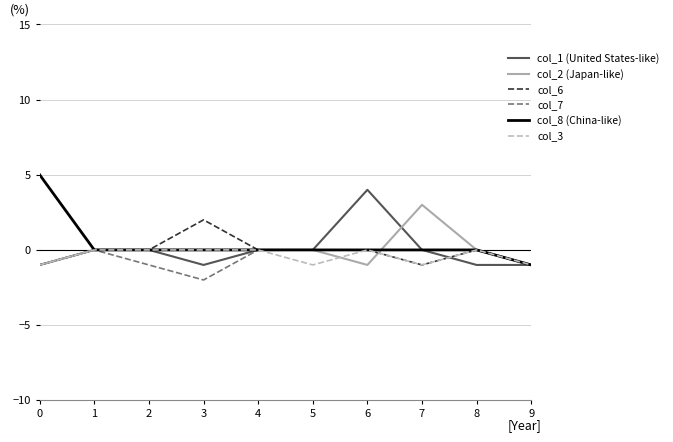

The col_8 (China-like) series shows 0 at 1. True or false?

True